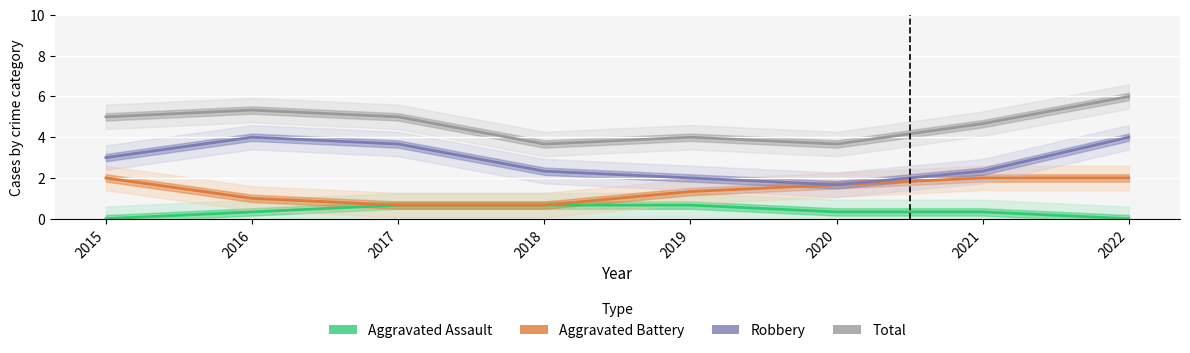

Which series has the largest total across all categories?

Total